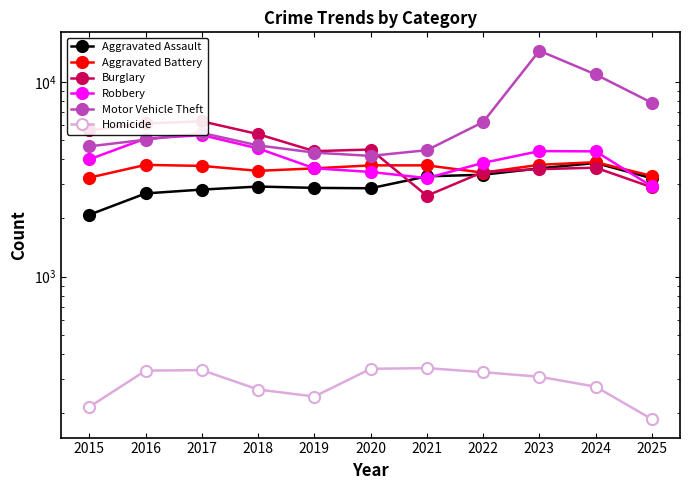

List the series in order of their peak value, highest first.

Motor Vehicle Theft, Burglary, Robbery, Aggravated Battery, Aggravated Assault, Homicide